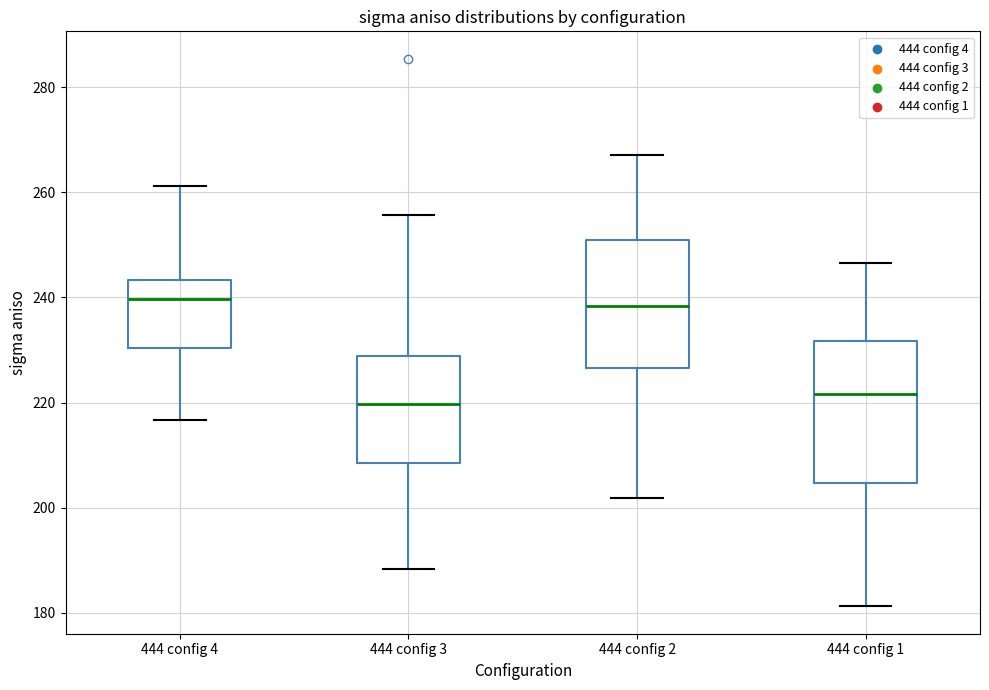

Where is the lower edge of the box for 444 config 3 on the y-axis? The values are not printed on the chart, so give them approximately, as read against the axis.

208